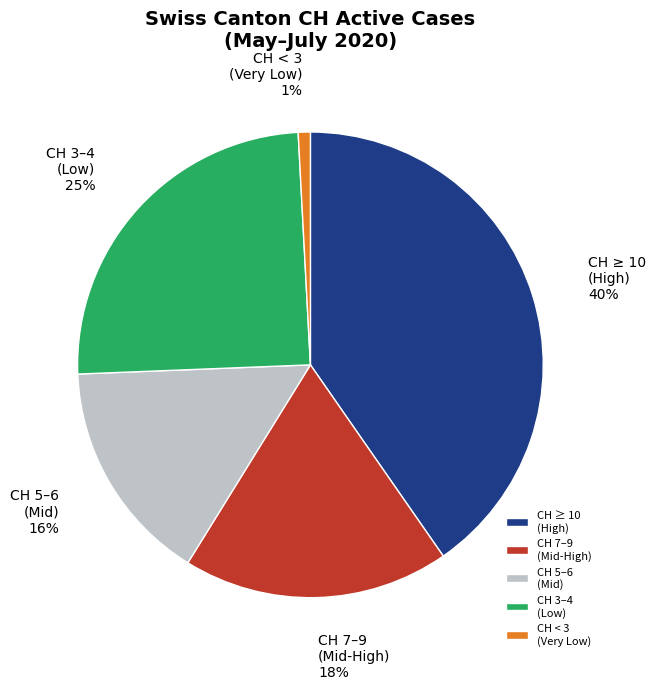

Between CH 3–4 (Low) and CH < 3 (Very Low), which is larger?

CH 3–4 (Low)